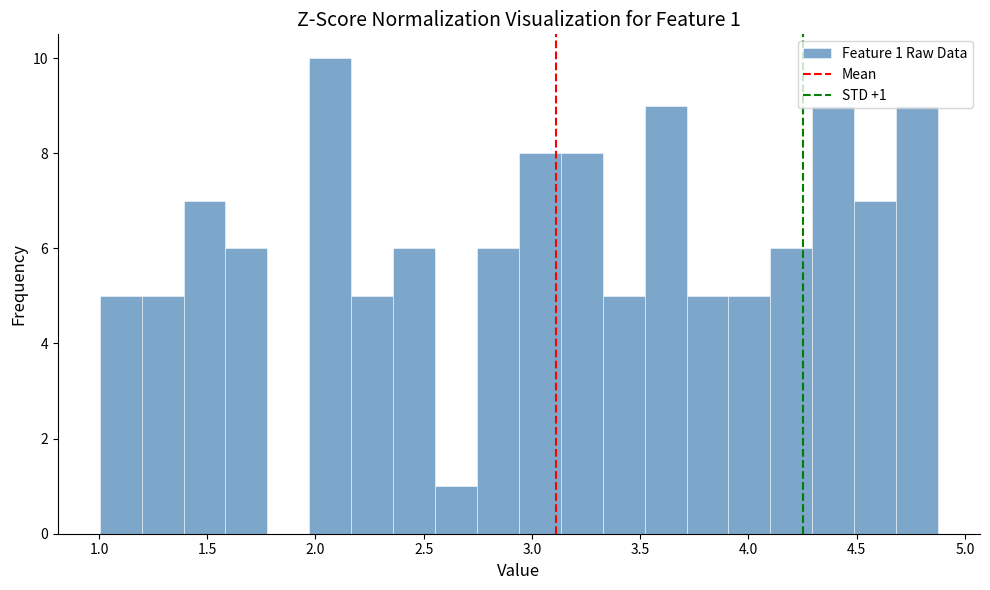

Read against the x-axis, roughly where is the centre of the tallest bar?

2.05